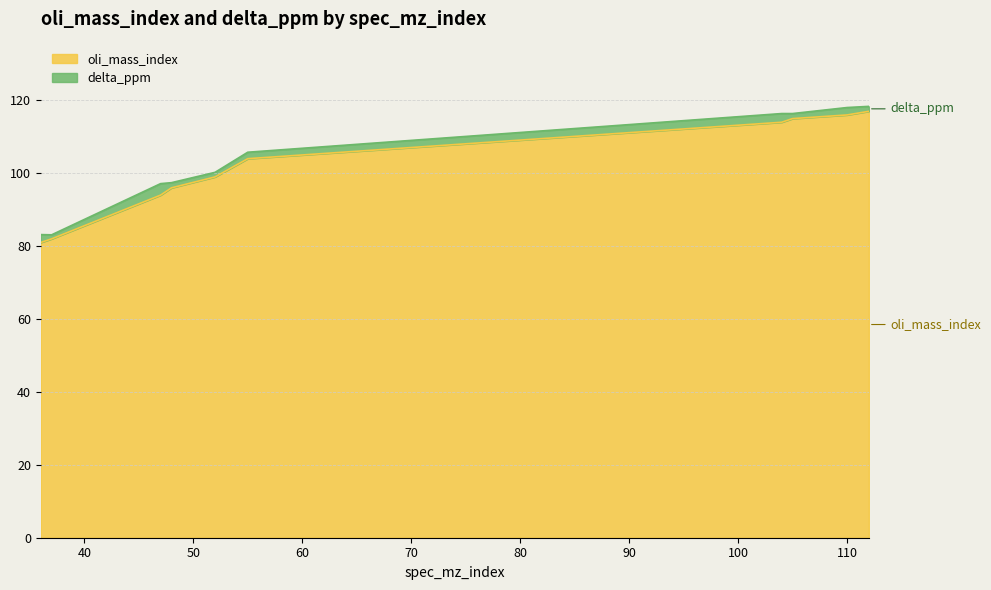

Which label corresponds to the largest value in the chart?

112